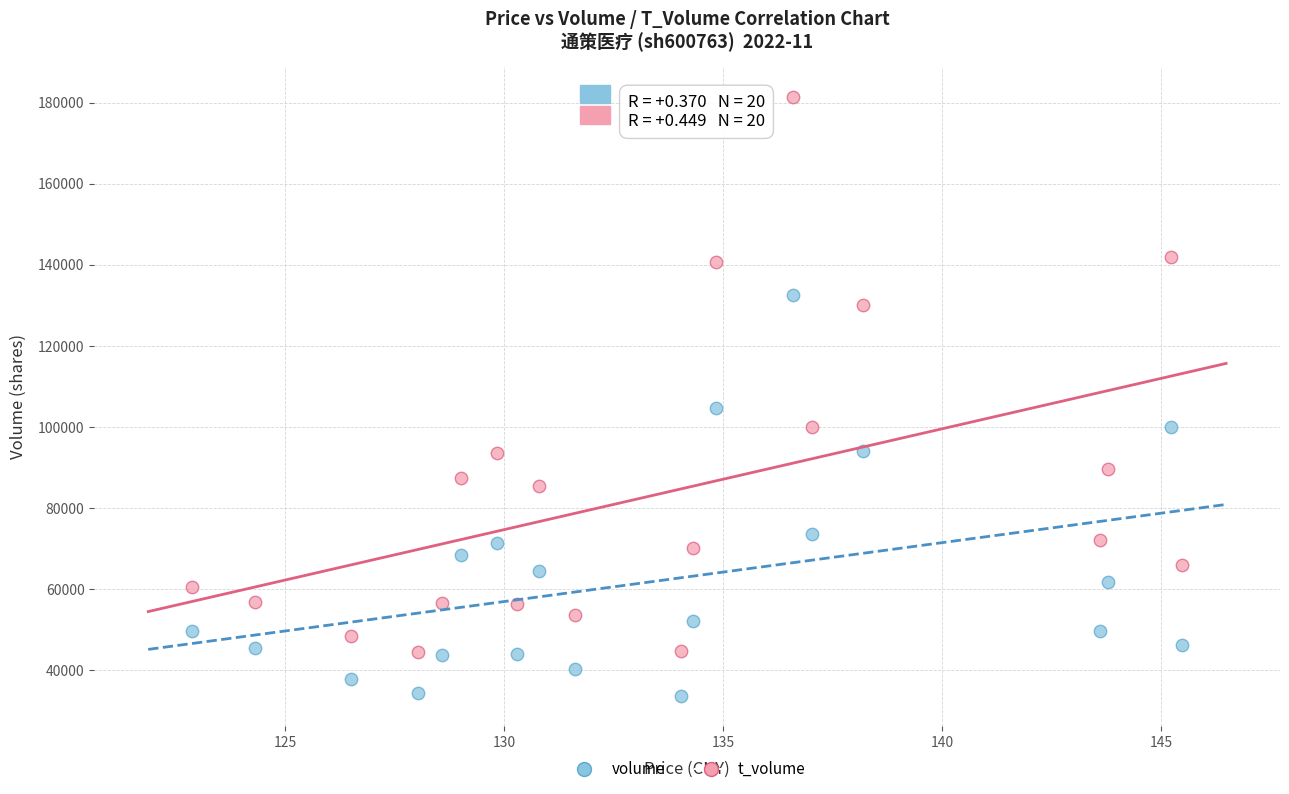

Across all series, what Y value is closest to 107495?

104633